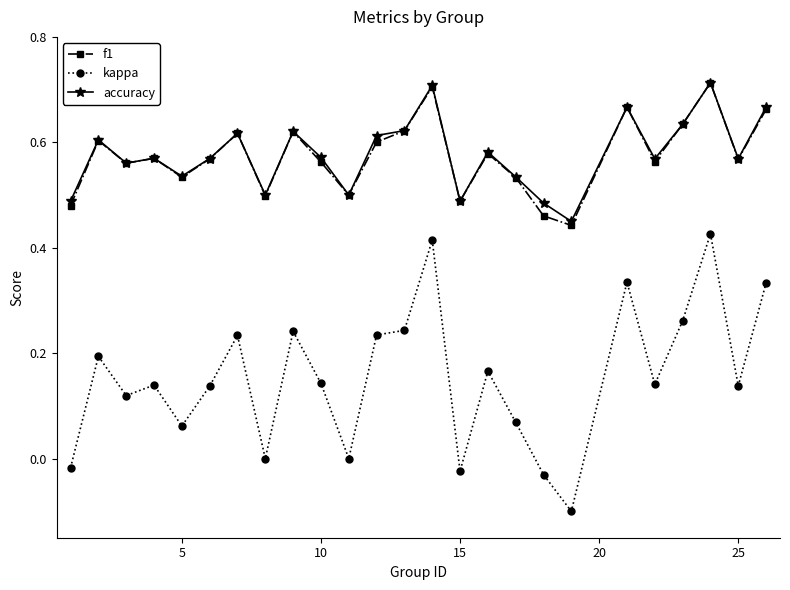

What is the sum of all kappa values?

3.9